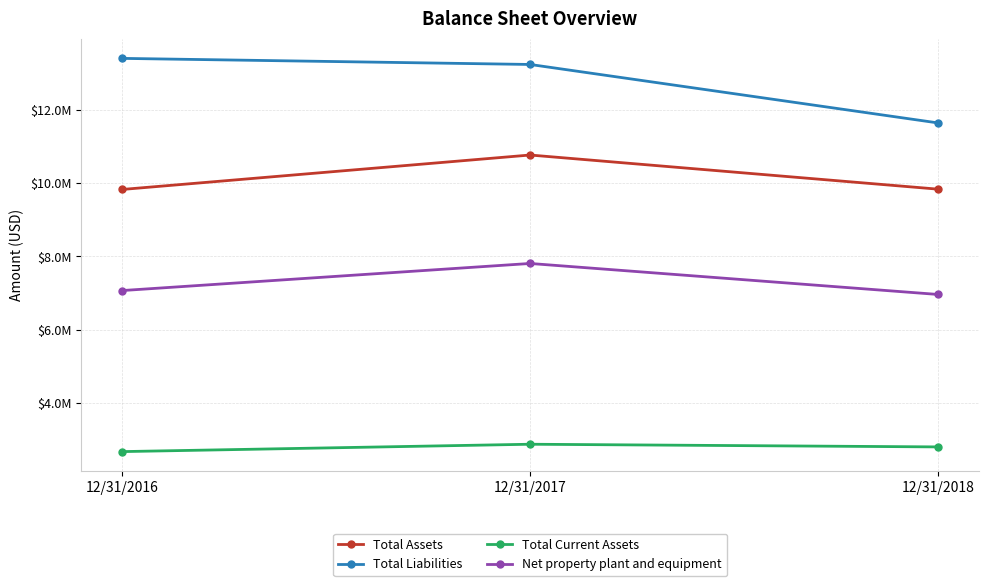

Between 12/31/2016 and 12/31/2018, which series saw the biggest shift?

Total Liabilities